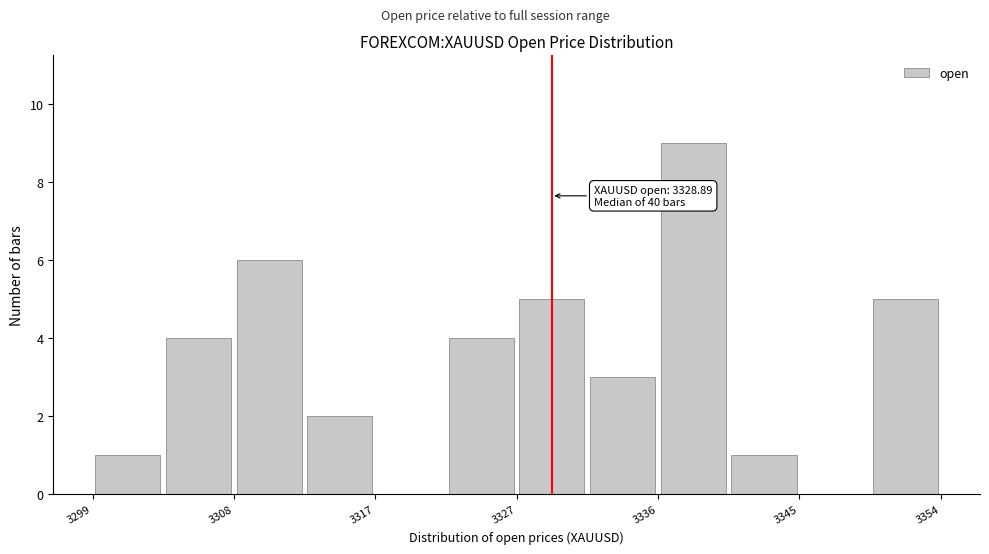

Which range on the x-axis has the tallest bar?

3336 to 3341